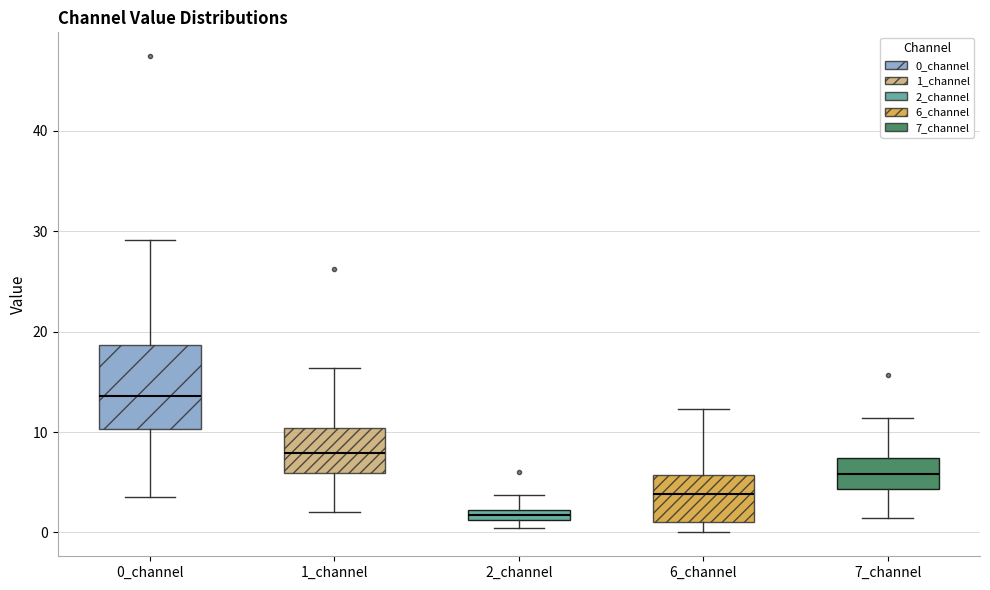

Comparing the boxes themselves (not the whiskers), which one is the tallest?

0_channel